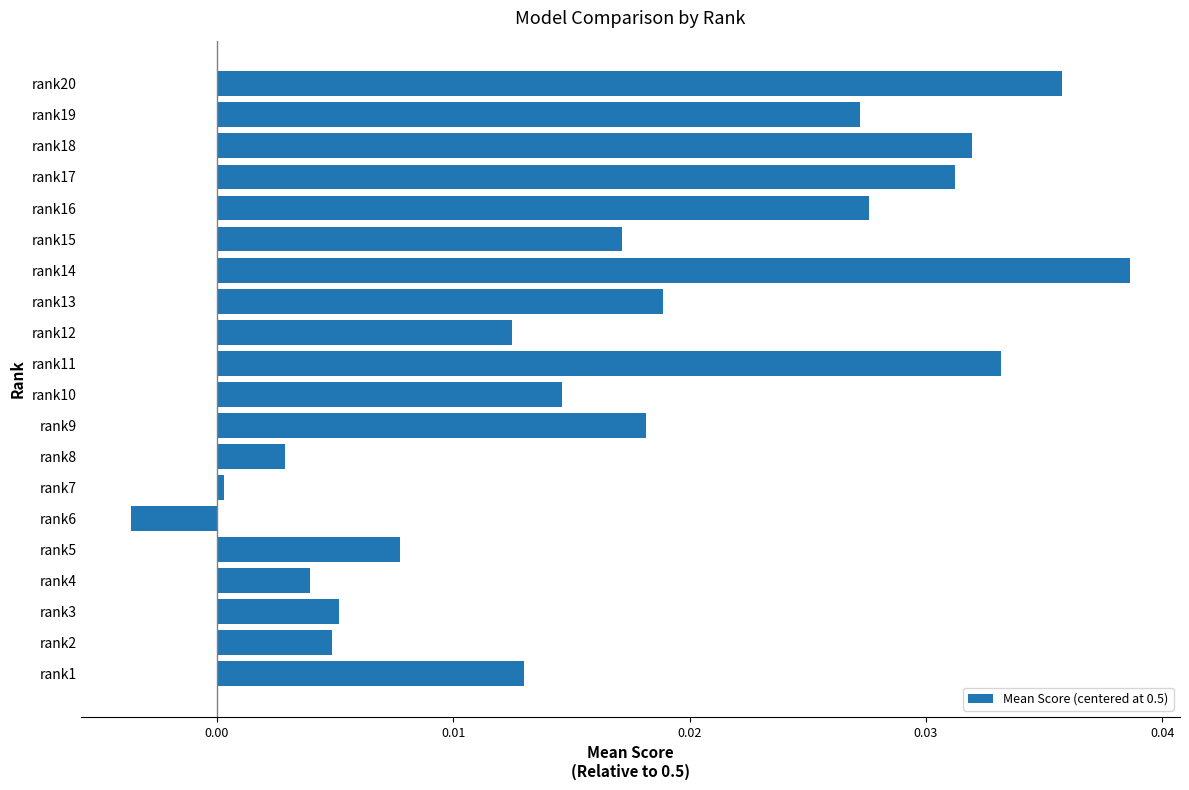

At which category does the chart reach its peak across all series?

rank14